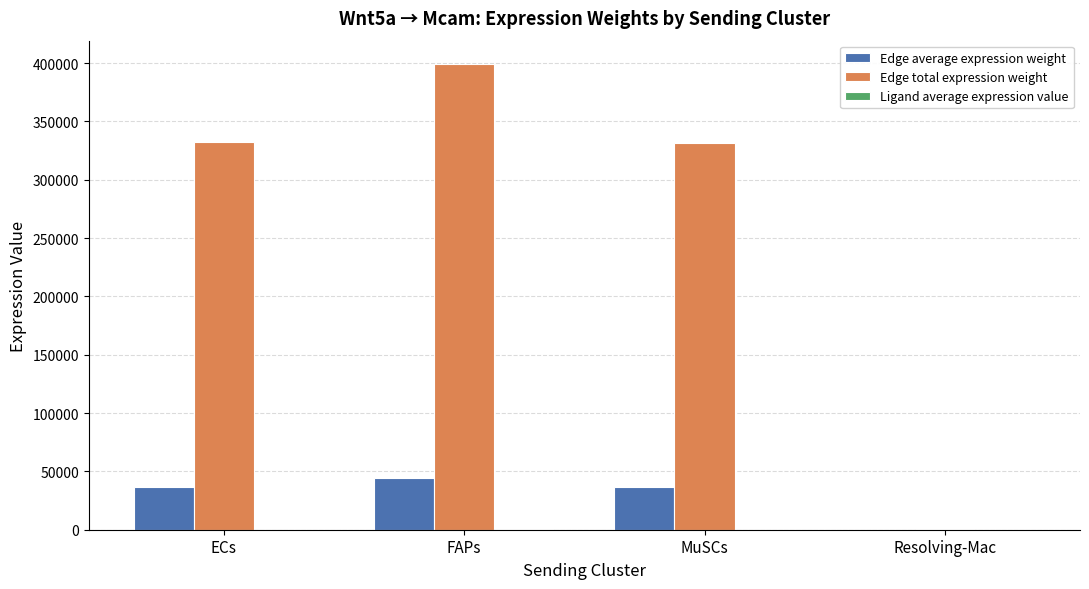

At which category is the sum across all series the highest?

FAPs